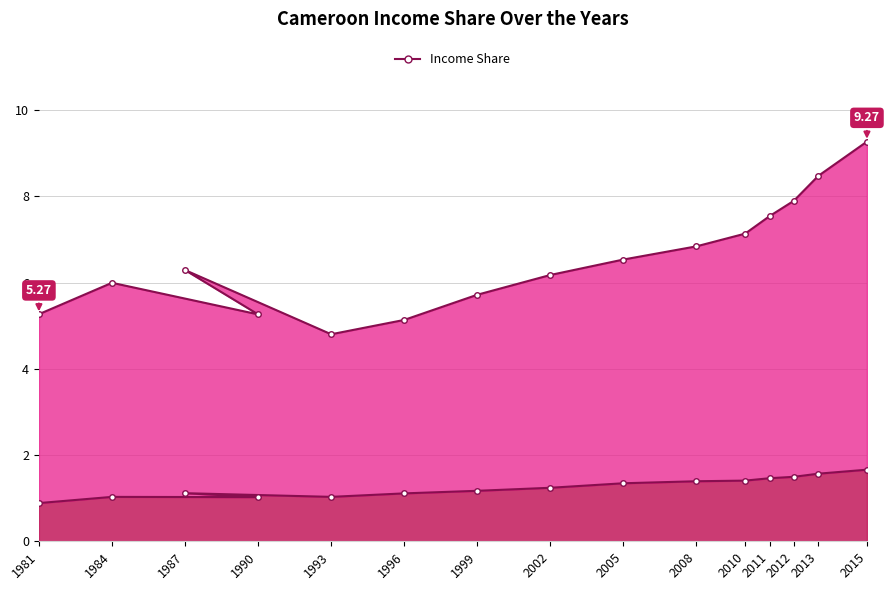

Reading right to left, list all the values displayed in this chart.

P20: 2015=1.7	2013=1.6	2012=1.5	2011=1.5	2010=1.4	2008=1.4	2005=1.3	2002=1.2	1999=1.2	1996=1.1	1993=1.0	1987=1.1	1990=1.0	1984=1.0	1981=0.9
Rest of population: 2015=9.3	2013=8.5	2012=7.9	2011=7.5	2010=7.1	2008=6.8	2005=6.5	2002=6.2	1999=5.7	1996=5.1	1993=4.8	1987=6.3	1990=5.3	1984=6.0	1981=5.3